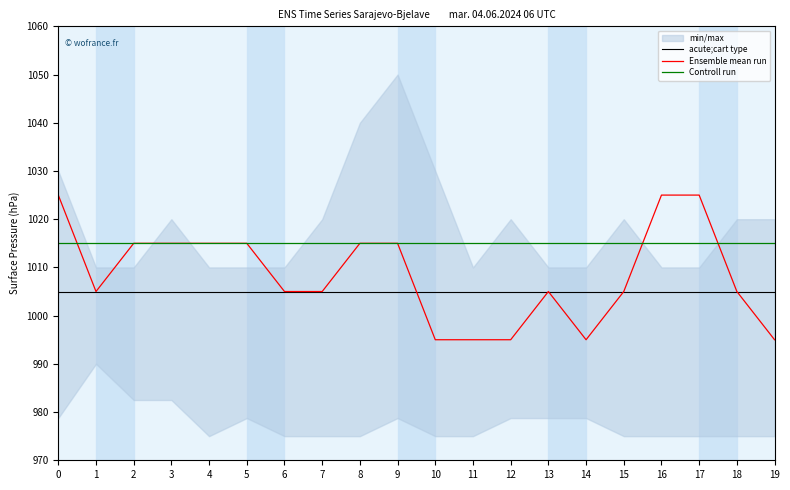

Rank the series at 0 from lowest to highest value.

acute;cart type, Controll run, Ensemble mean run